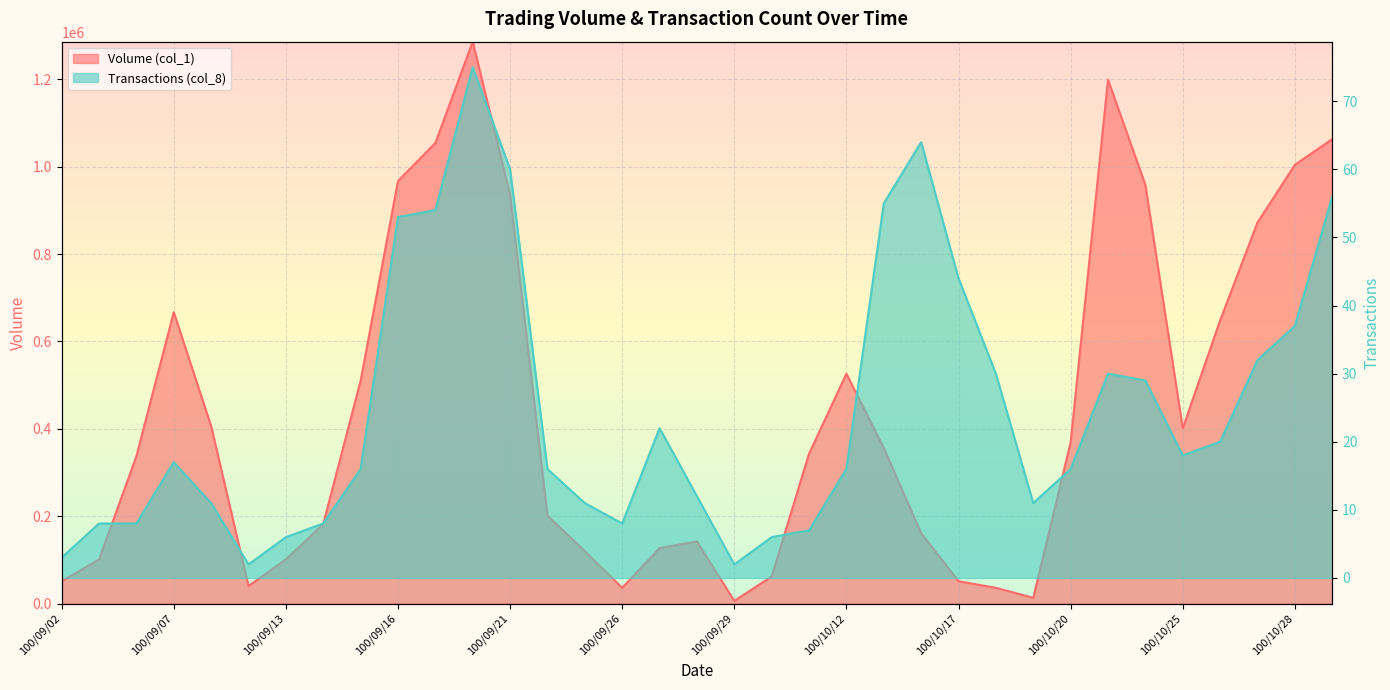

In Volume (col_1), how many points are higher than both neighbors (excluding endpoints)?

5